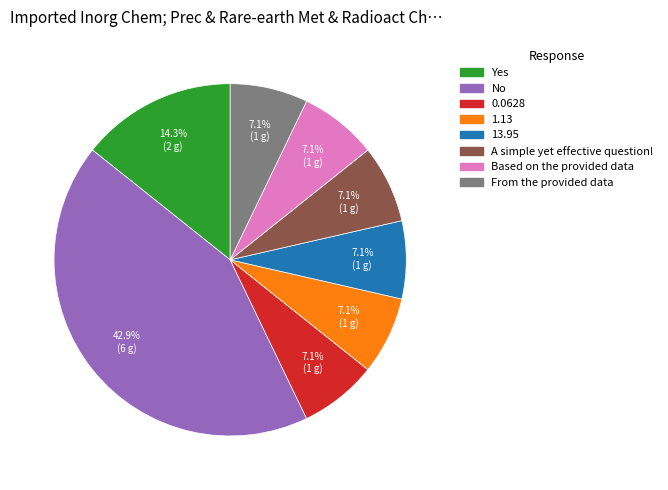

To the nearest percent, what is the average slice percentage?

12%